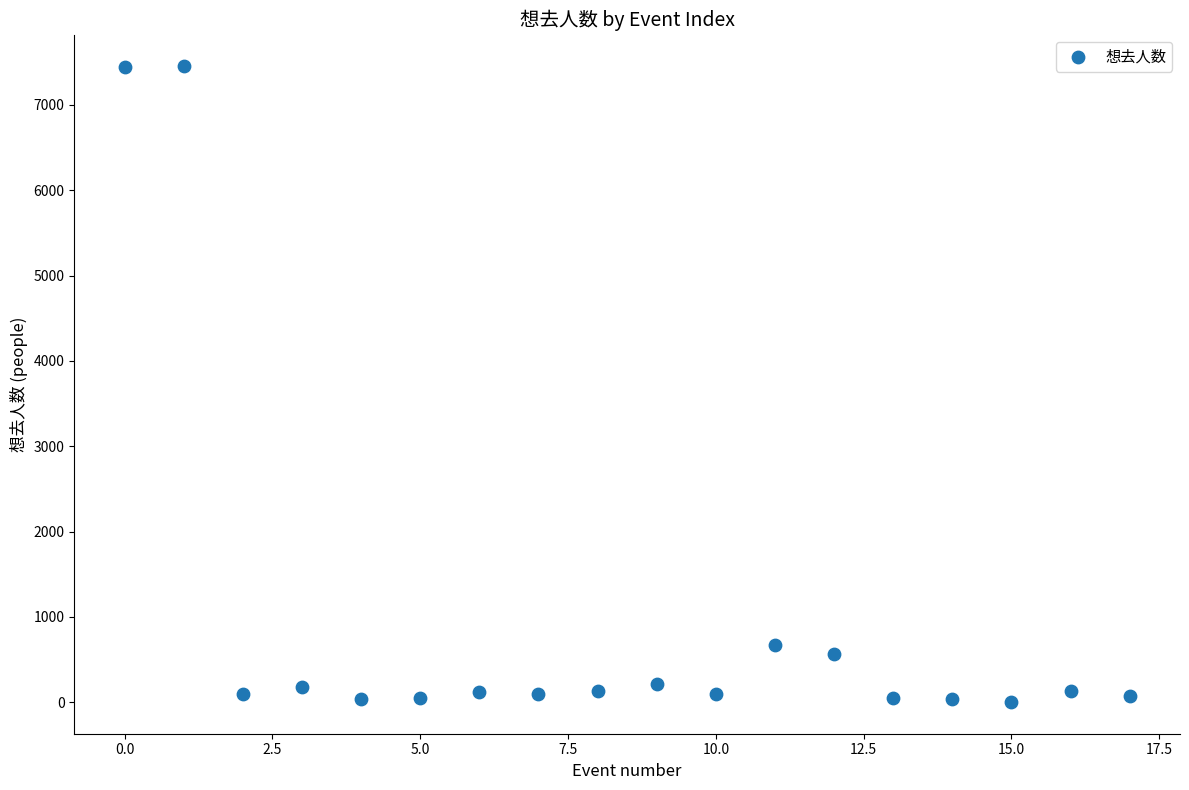

What is the range of Y values (max minus min)?

7447